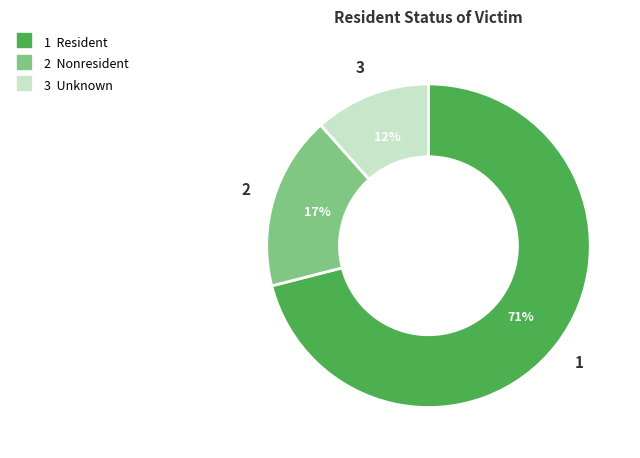

How many segments does this pie chart have?

3